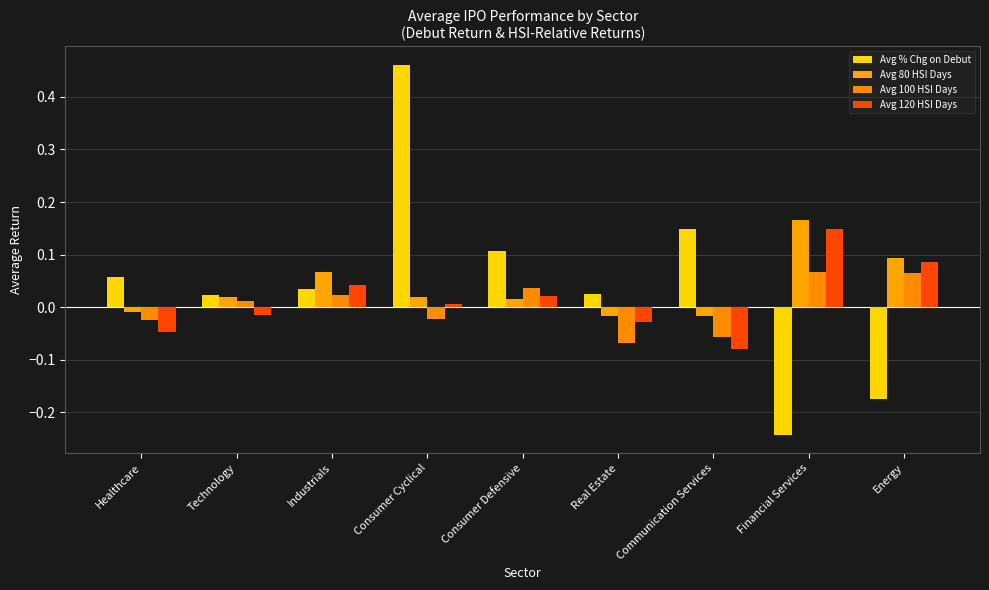

What is the label of the 9th bar from the left?

Energy